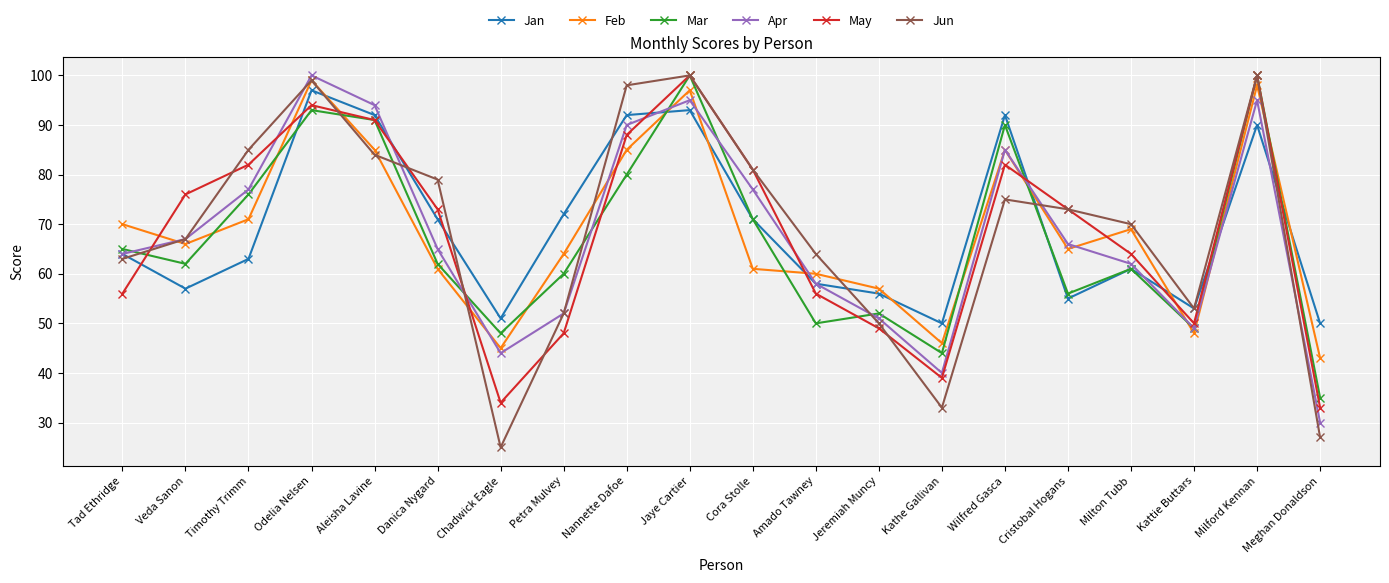

How many interior local valleys does the Mar series have?

6